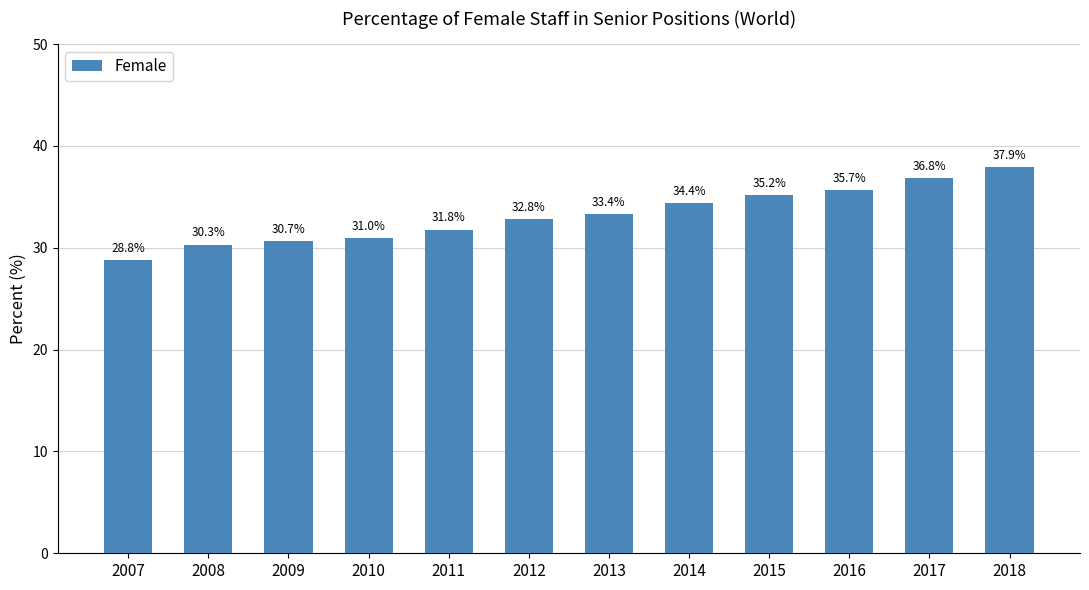

At which label does the data first exceed 33?

2013